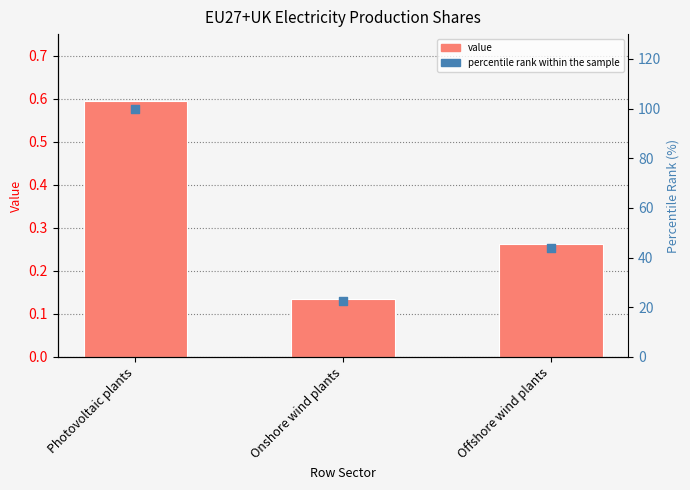

At which category is the sum across all series the highest?

Photovoltaic plants